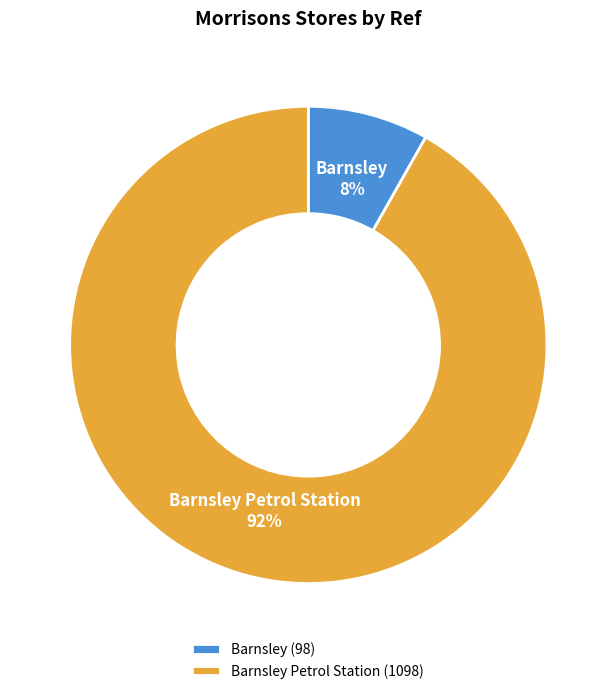

Count the number of slices in the pie.

2